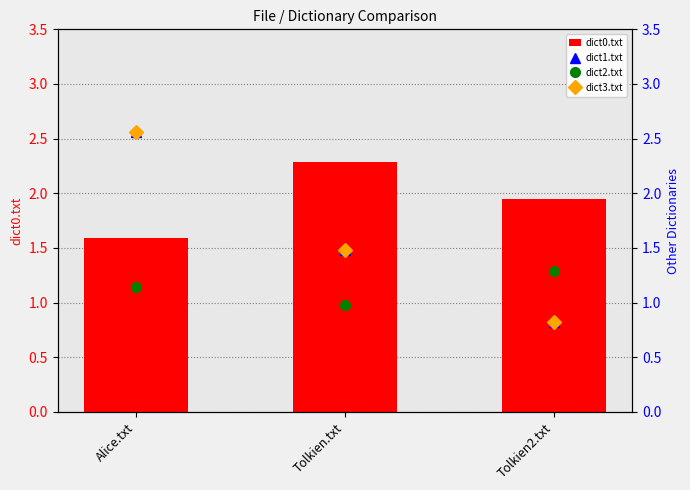

What are all the series names shown in the legend?

dict0.txt, dict1.txt, dict2.txt, dict3.txt